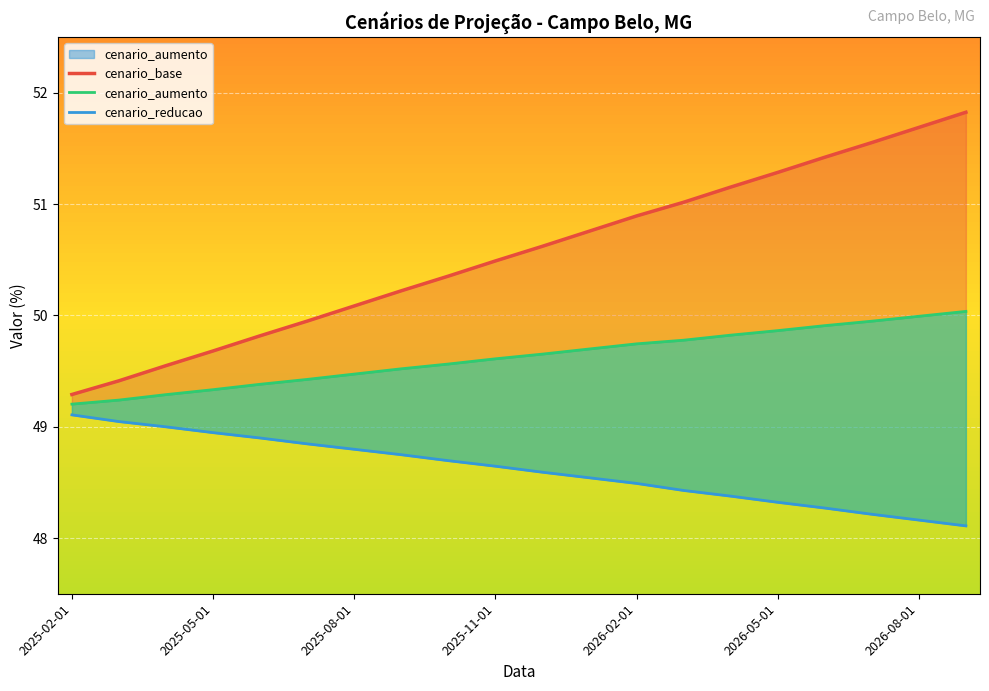

Is it true that cenario_aumento equals 50.0 at 19?

True